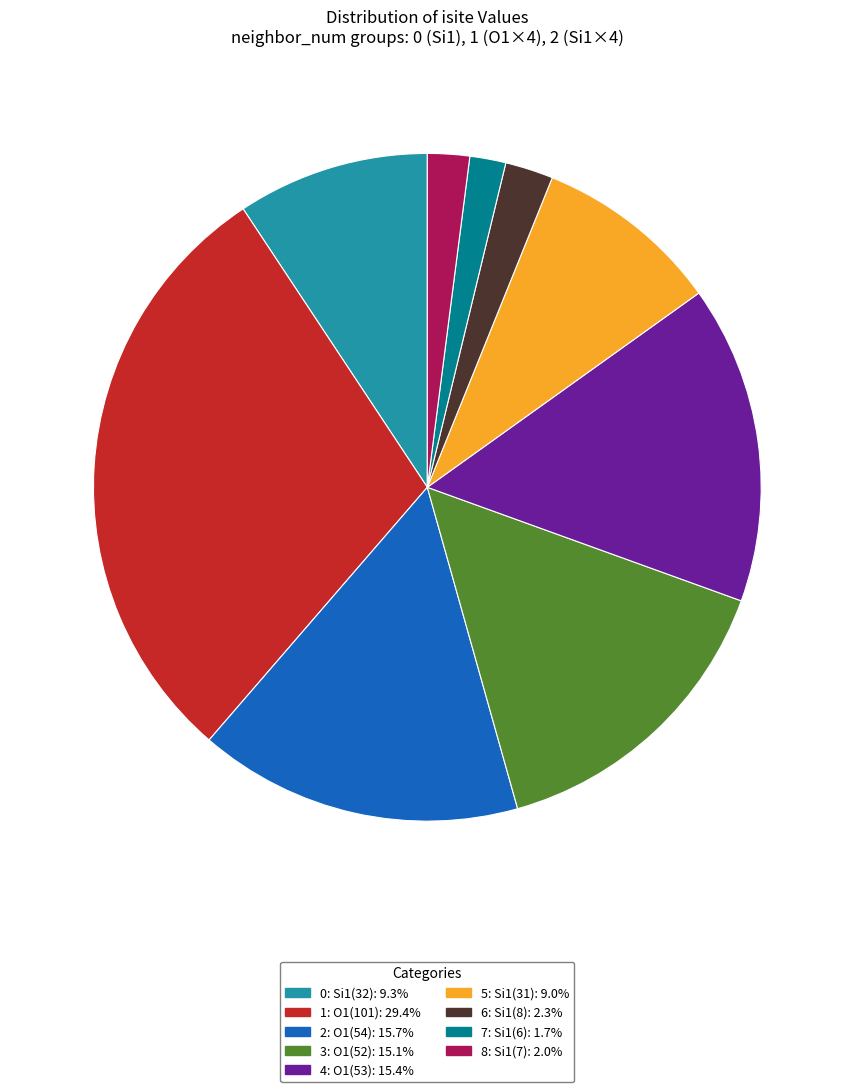

Is there a majority slice in this chart?

No